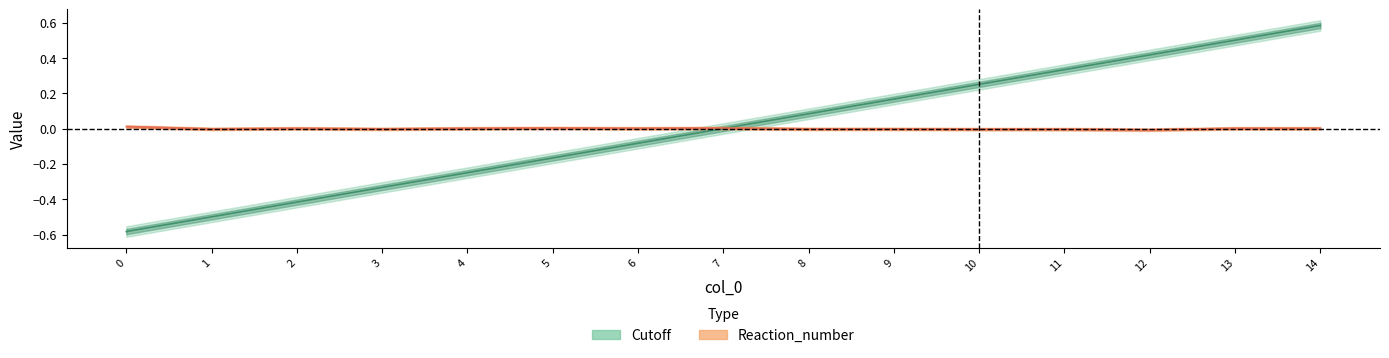

Between which two adjacent categories do Cutoff and Reaction_number first intersect?

7 and 8